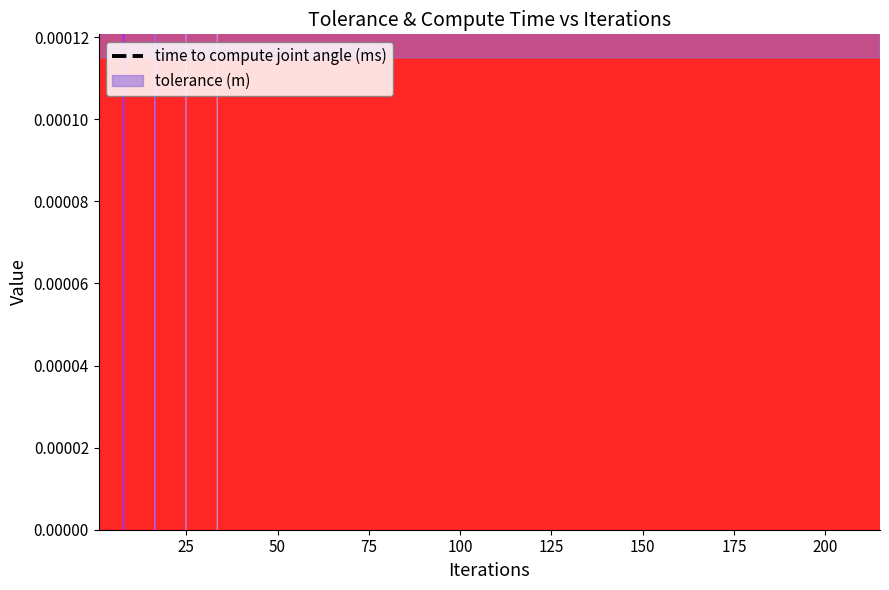

Where is the first local maximum for time to compute joint angle (ms)?

75